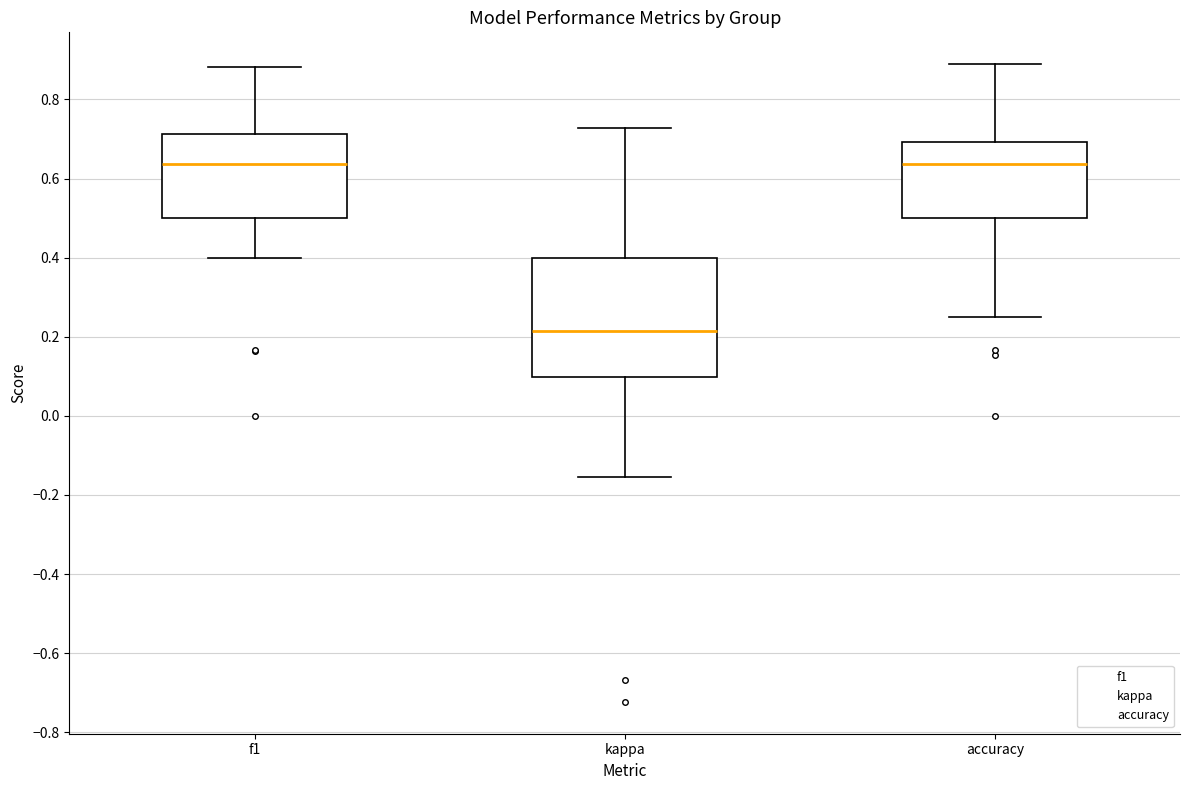

Reading left to right, transcribe this box plot: for each box, give where its median line is, the range the box spans, and where its two whiskers end, as read against the y-axis. The values are not printed on the chart, so give them approximately, as read against the axis.

f1: median 0.64, box 0.50 to 0.72, whiskers 0.40 to 0.88
kappa: median 0.22, box 0.10 to 0.40, whiskers -0.16 to 0.72
accuracy: median 0.64, box 0.50 to 0.70, whiskers 0.26 to 0.88